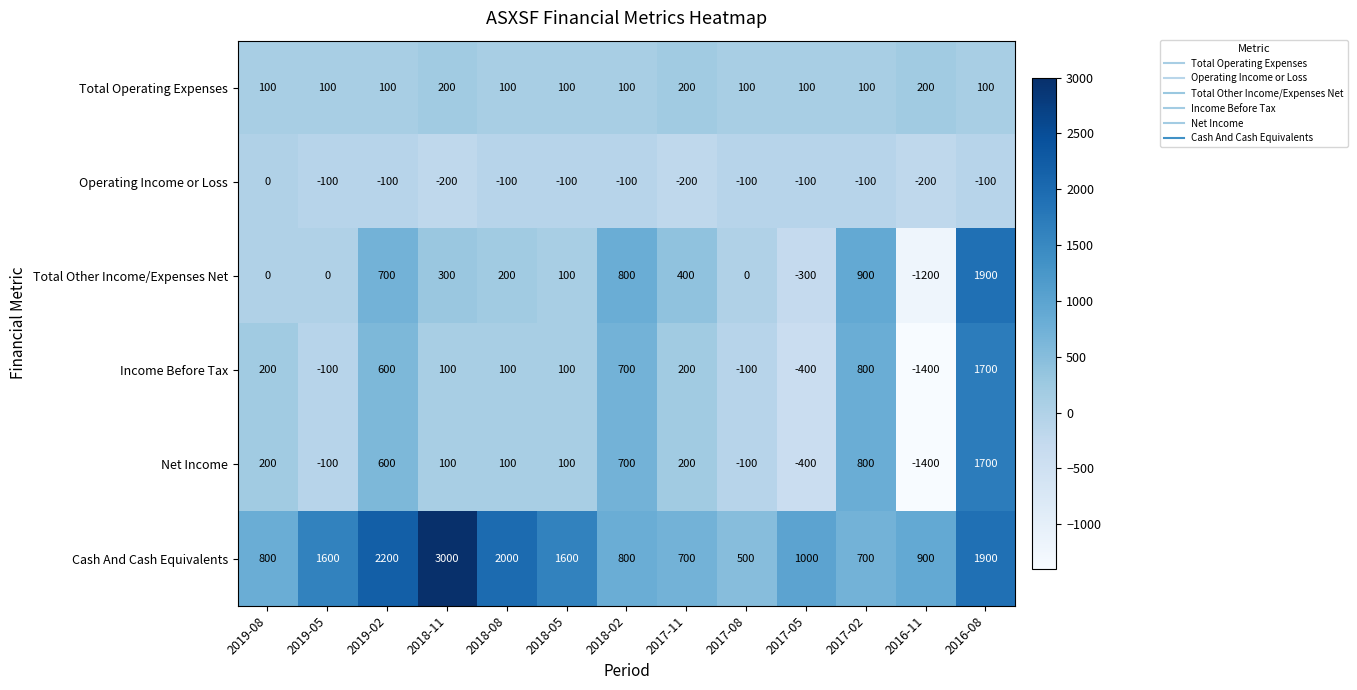

The Income Before Tax series shows 1100 at 2017-02. True or false?

False